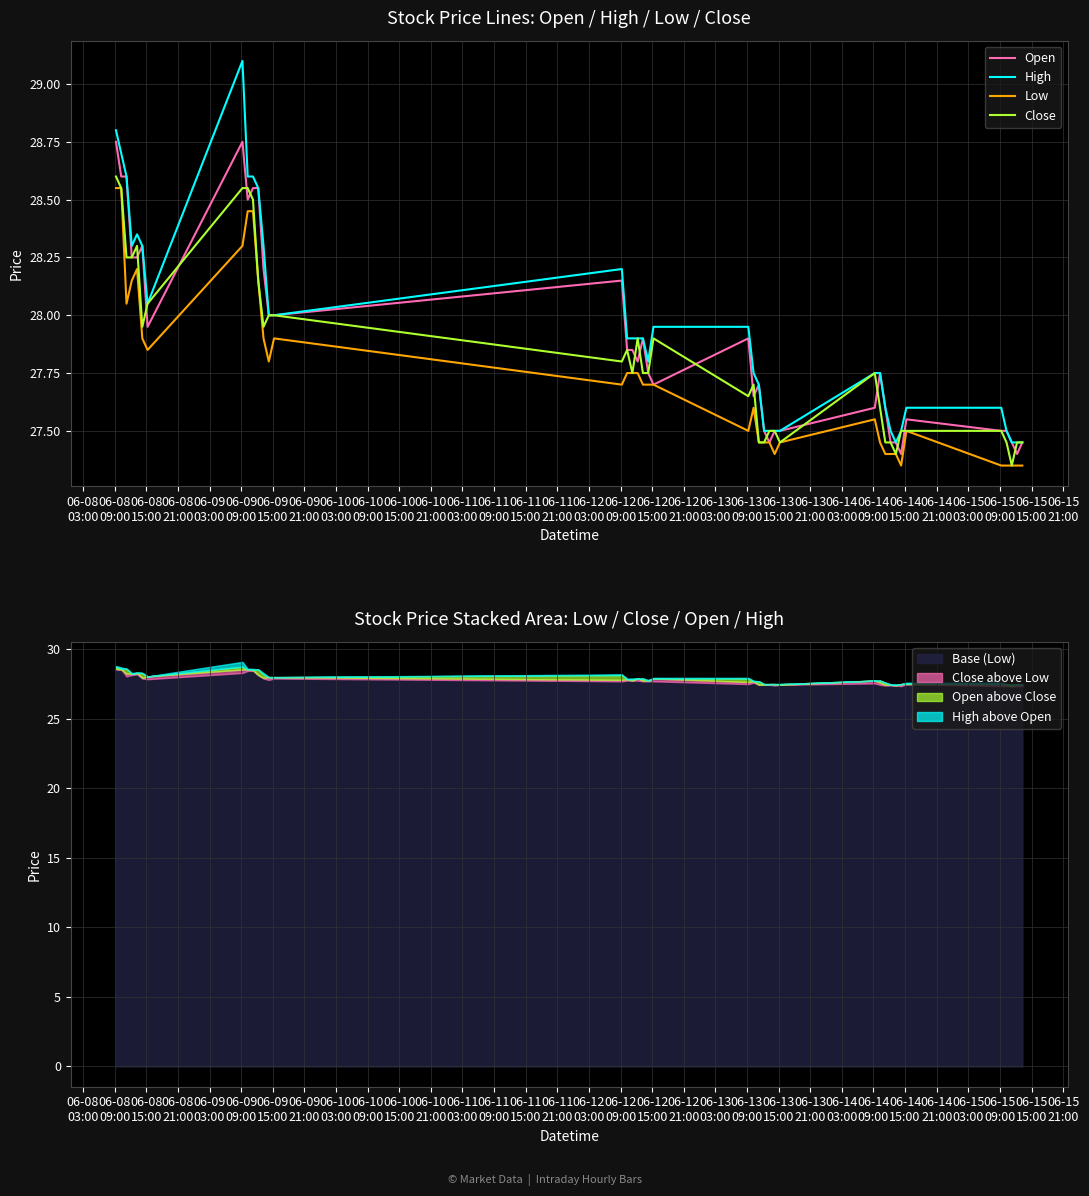

Which series has the widest spread of values?

High